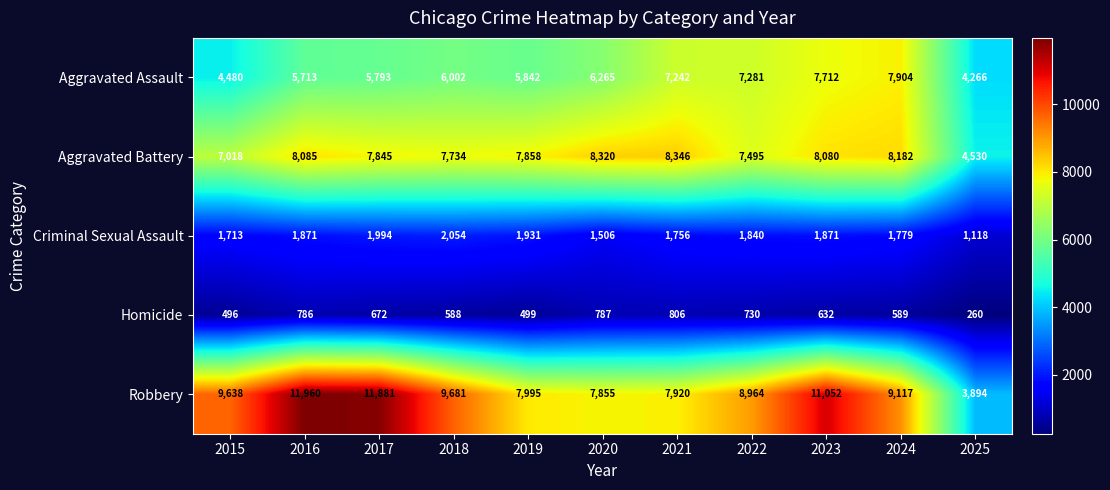

Which category has the lowest value across all series?

2025